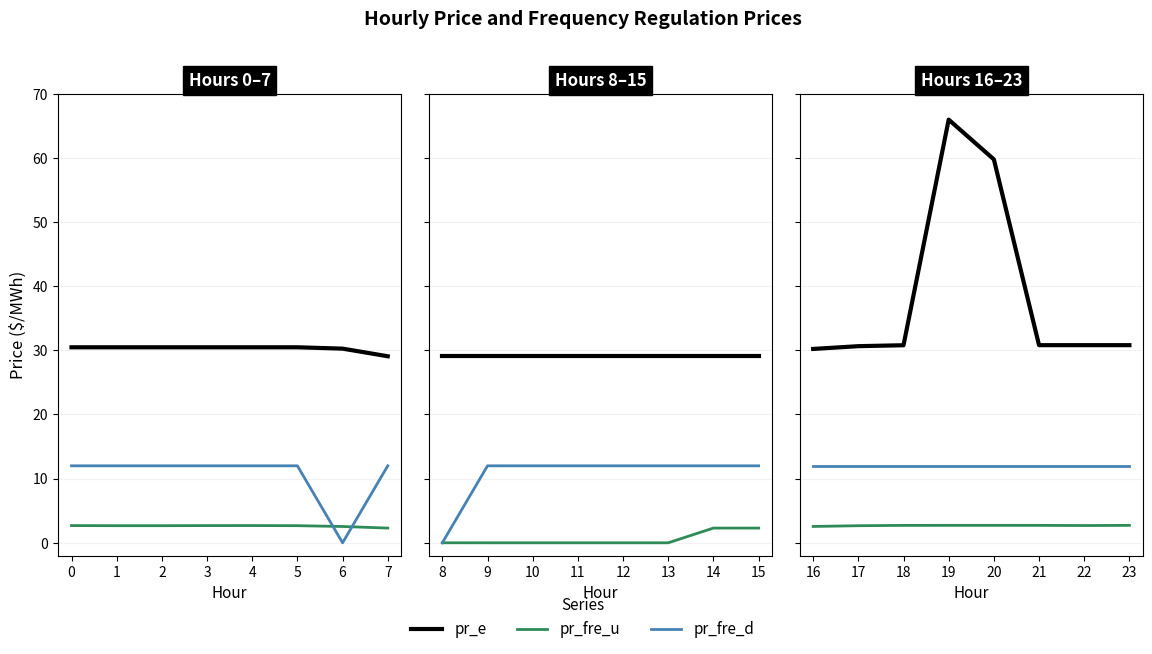

What is the difference between the maximum and minimum values in the pr_fre_u series?

0.2